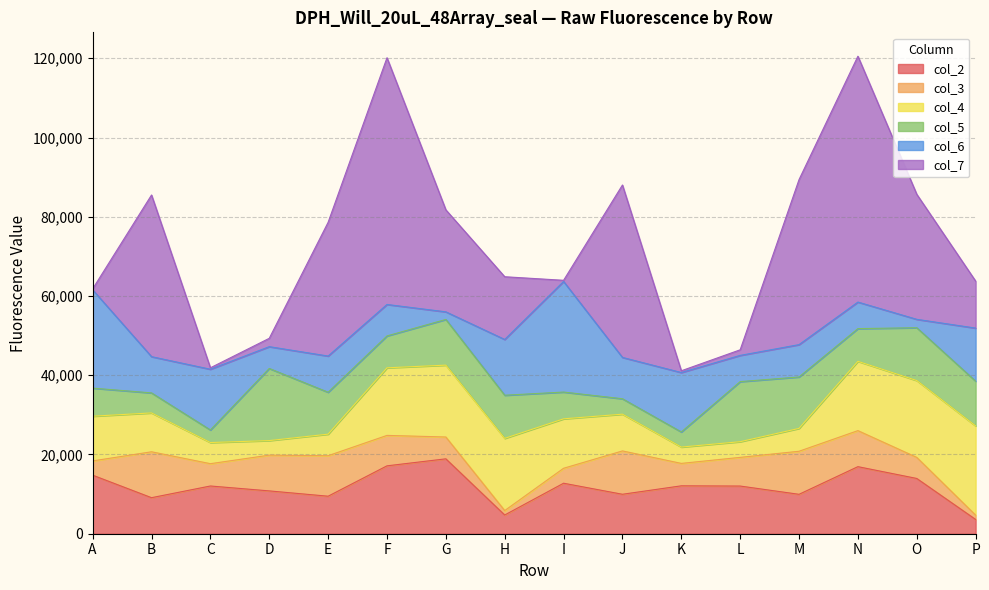

How many times do col_3 and col_2 cross each other?

8